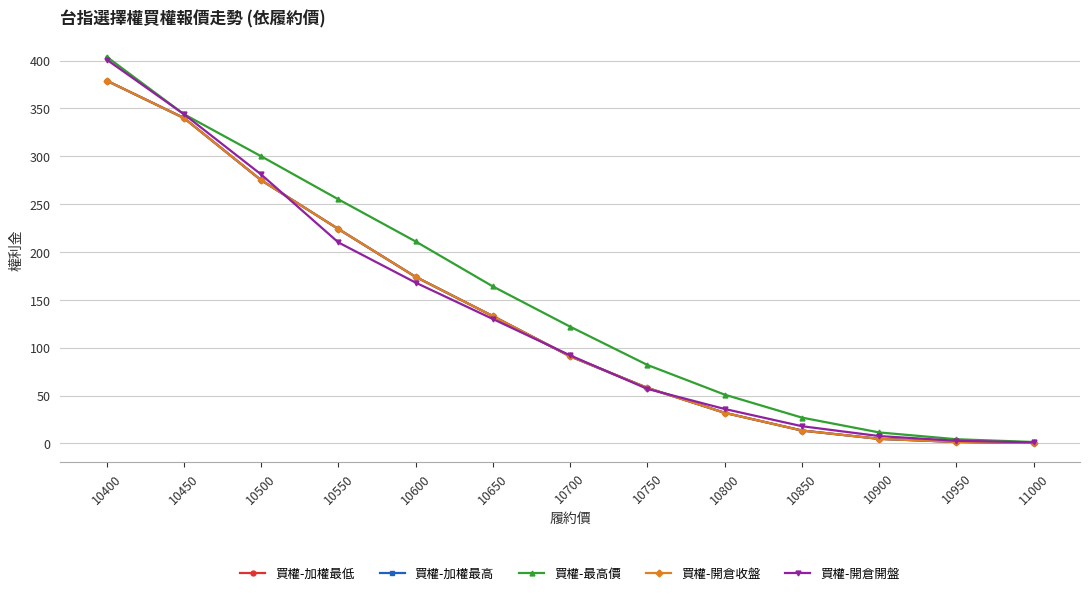

True or false: 買權-開倉開盤 and 買權-開倉收盤 cross at least once.

True